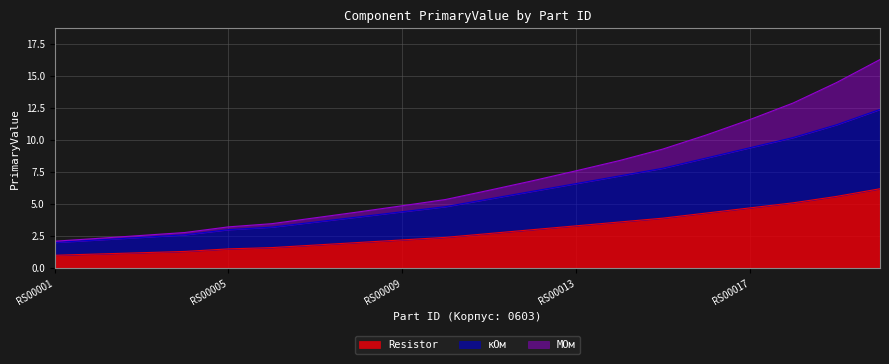

What is the value of the МОм point at the 1st from the left?

2.1